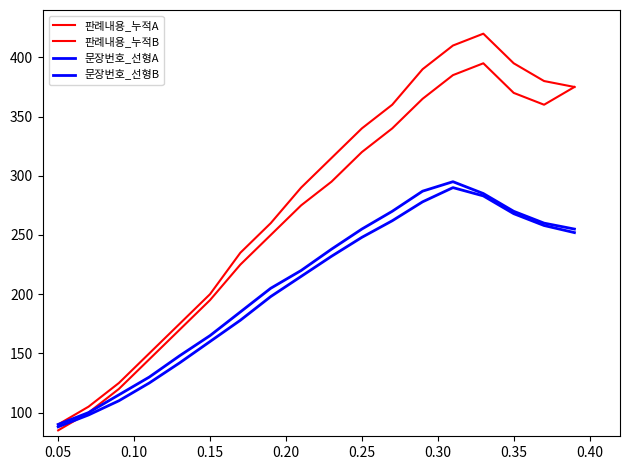

Is this an area chart (filled region under the line)?

No